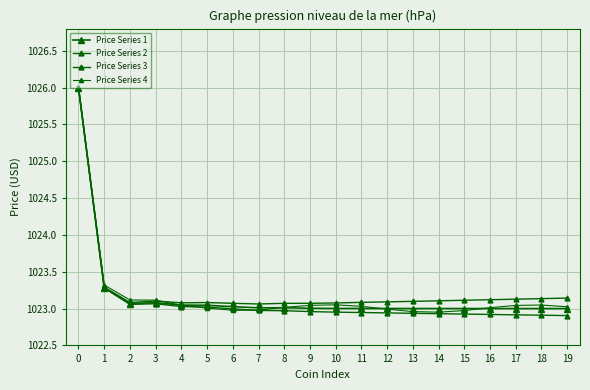

How many categories are shown in the chart?

20